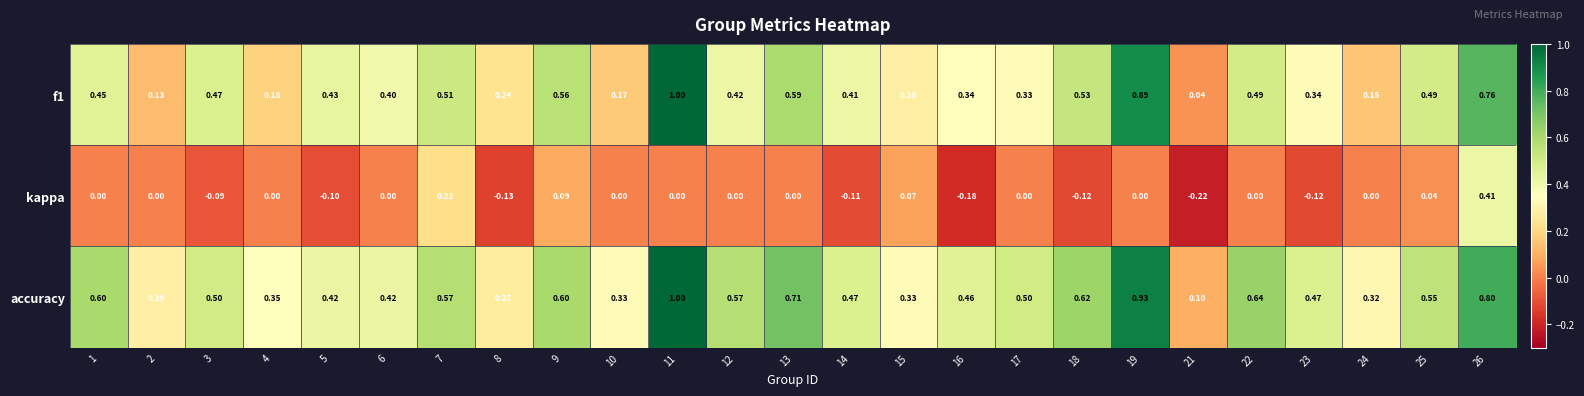

Count the number of data series in this chart.

3